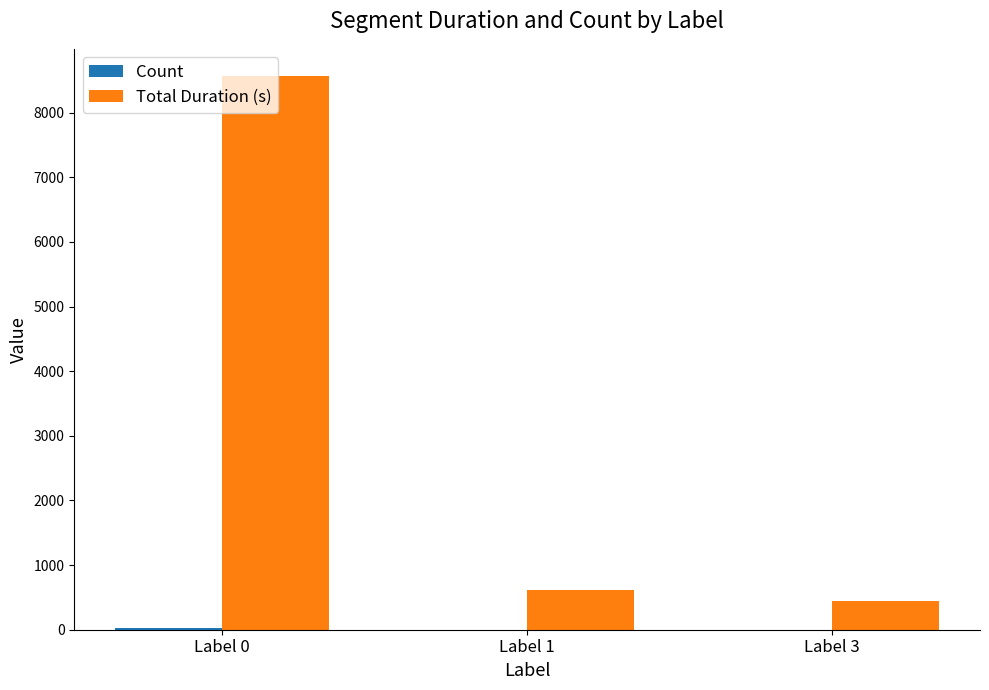

At which label is Total Duration (s) closest to 4503?

Label 1